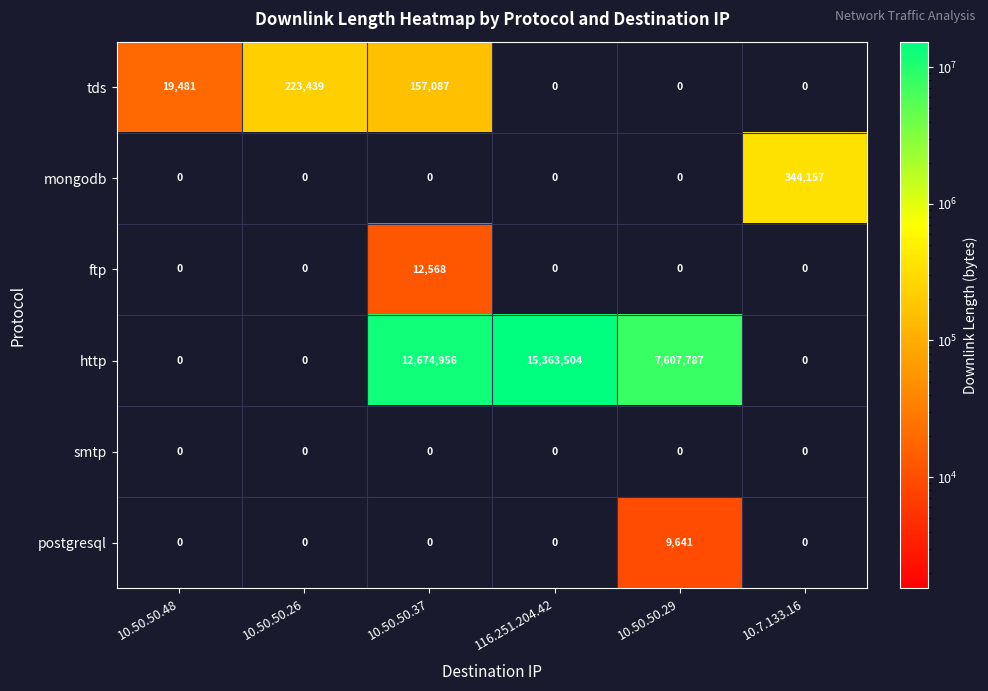

What is the total value across all series at 10.50.50.29?

7617428